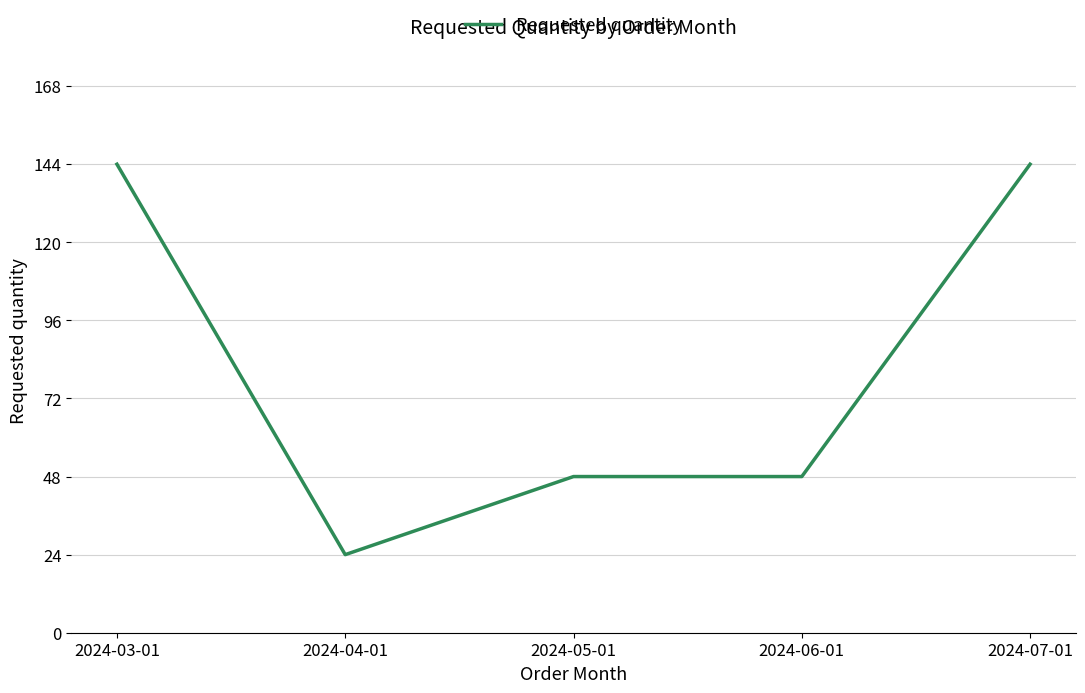

What is the greatest value displayed?

144